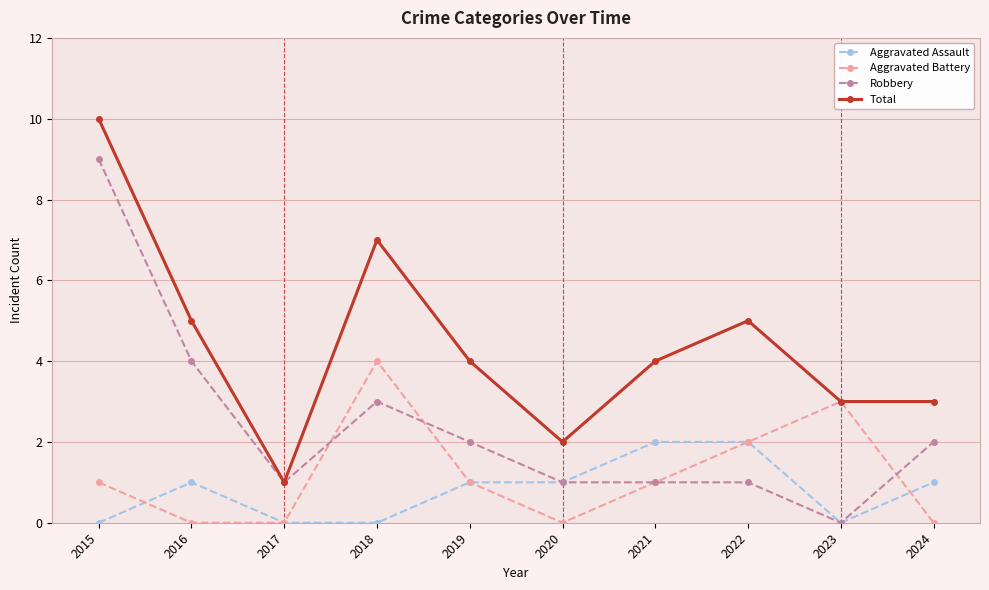

Reading left to right, transcribe all the data shown in this chart.

Aggravated Assault: 2015=0	2016=1	2017=0	2018=0	2019=1	2020=1	2021=2	2022=2	2023=0	2024=1
Aggravated Battery: 2015=1	2016=0	2017=0	2018=4	2019=1	2020=0	2021=1	2022=2	2023=3	2024=0
Robbery: 2015=9	2016=4	2017=1	2018=3	2019=2	2020=1	2021=1	2022=1	2023=0	2024=2
Total: 2015=10	2016=5	2017=1	2018=7	2019=4	2020=2	2021=4	2022=5	2023=3	2024=3